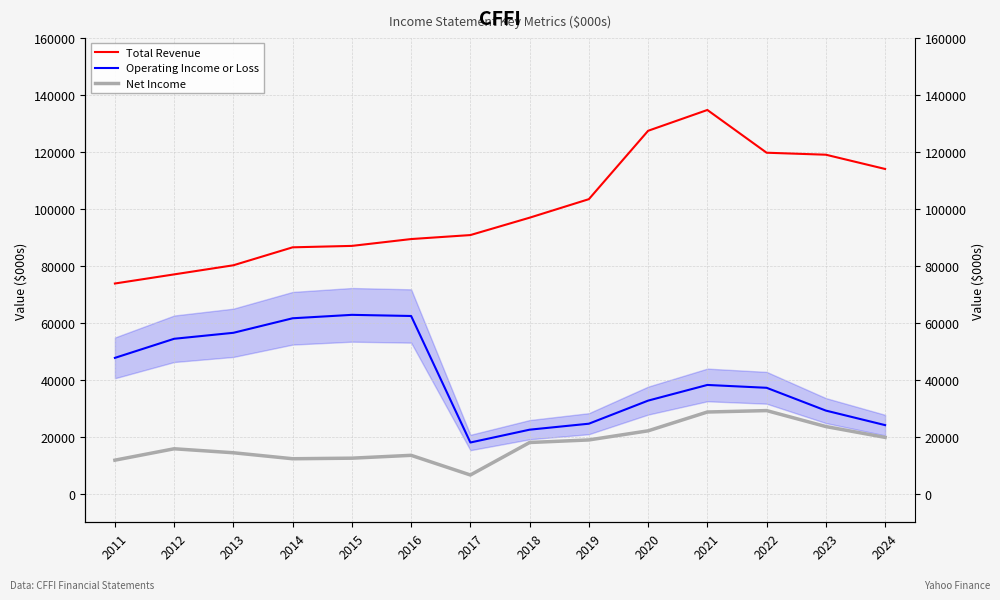

At which label is Operating Income or Loss closest to 40400?

2021